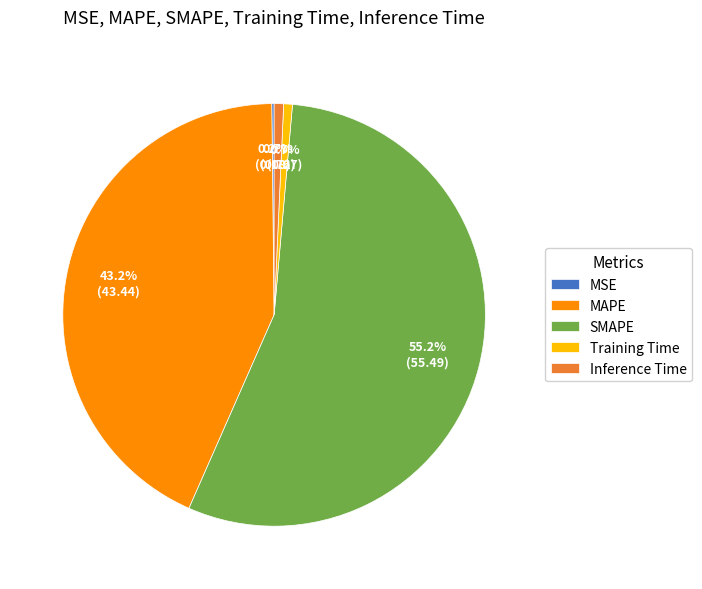

Which slice is the largest?

SMAPE